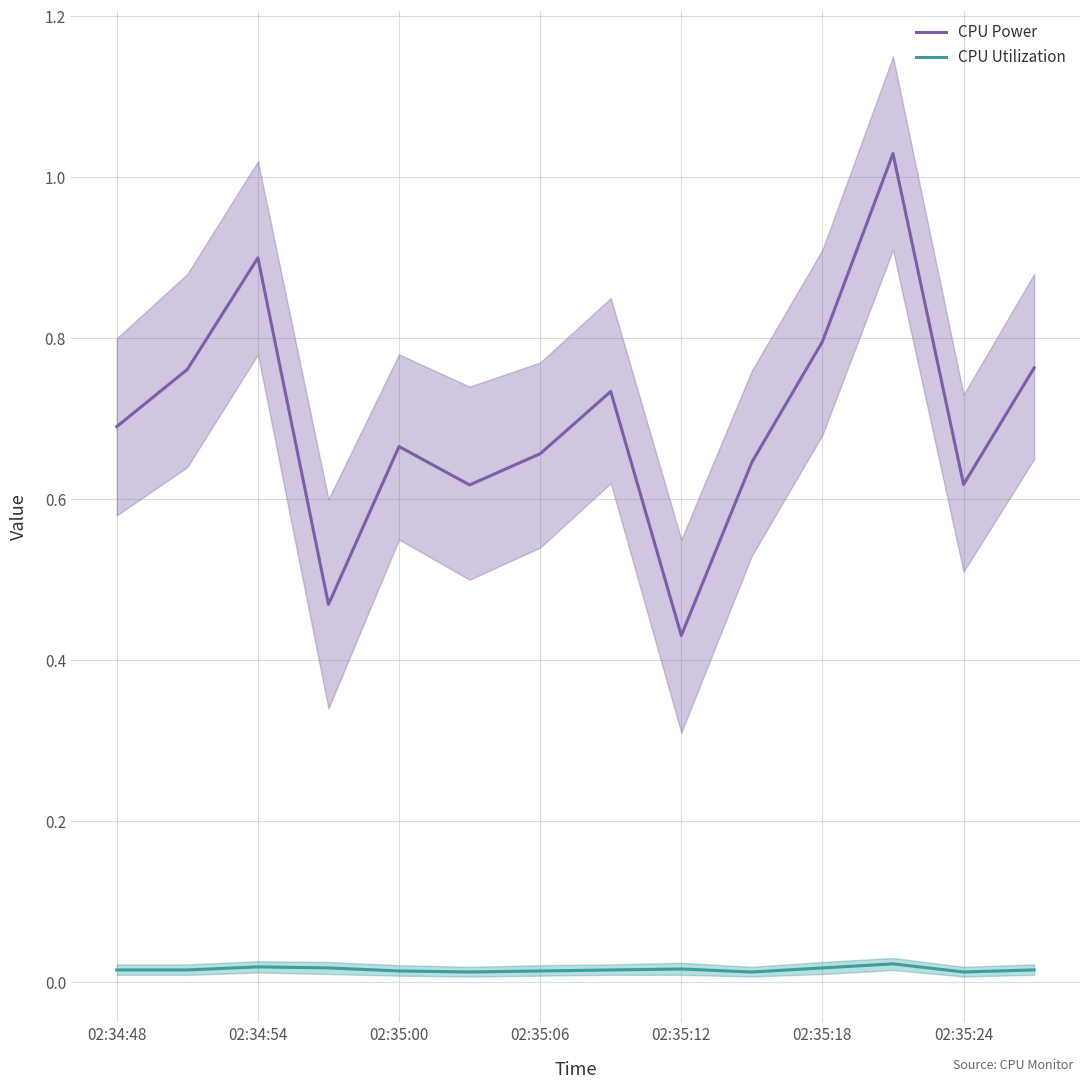

True or false: CPU Power and CPU Utilization intersect in this chart.

False